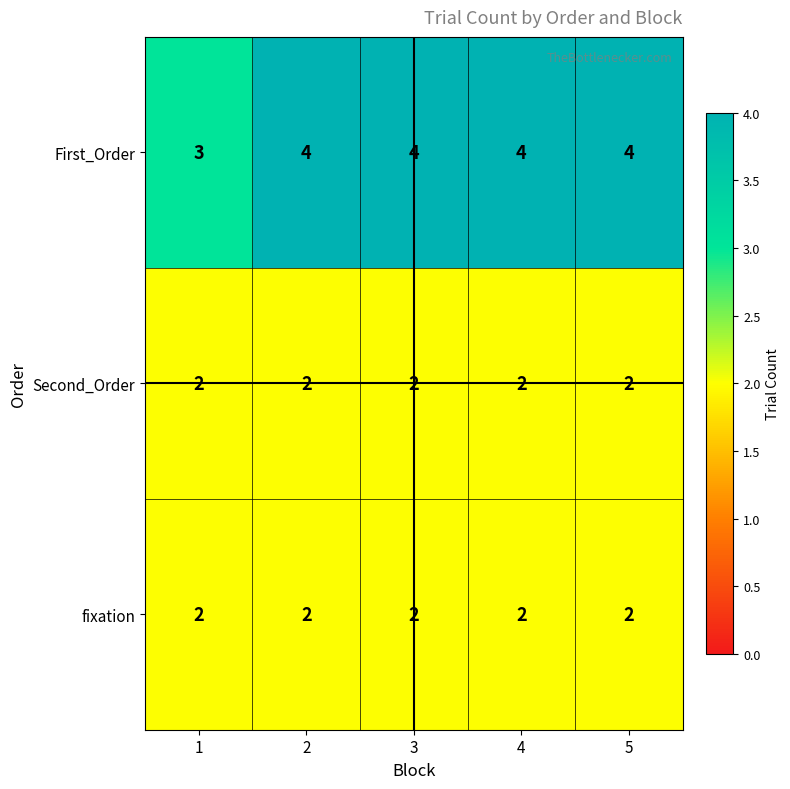

Which series has the largest range (max minus min)?

First_Order